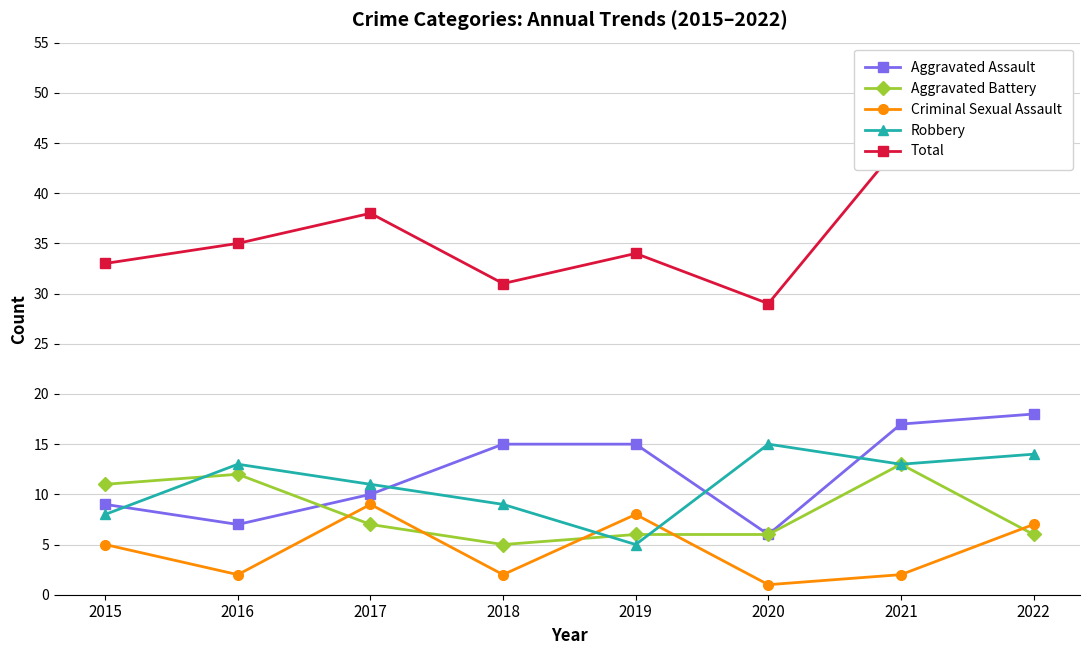

What is the highest value of the Aggravated Assault series?

18